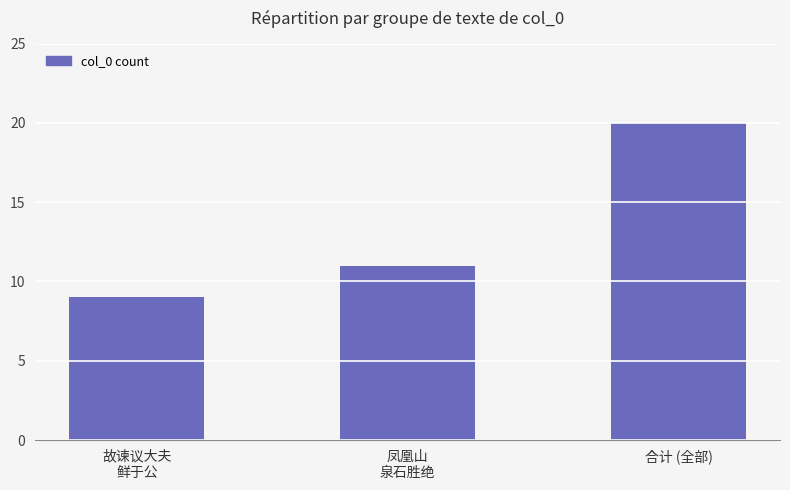

Where is the data nearest to the value 14?

凤凰山
泉石胜绝